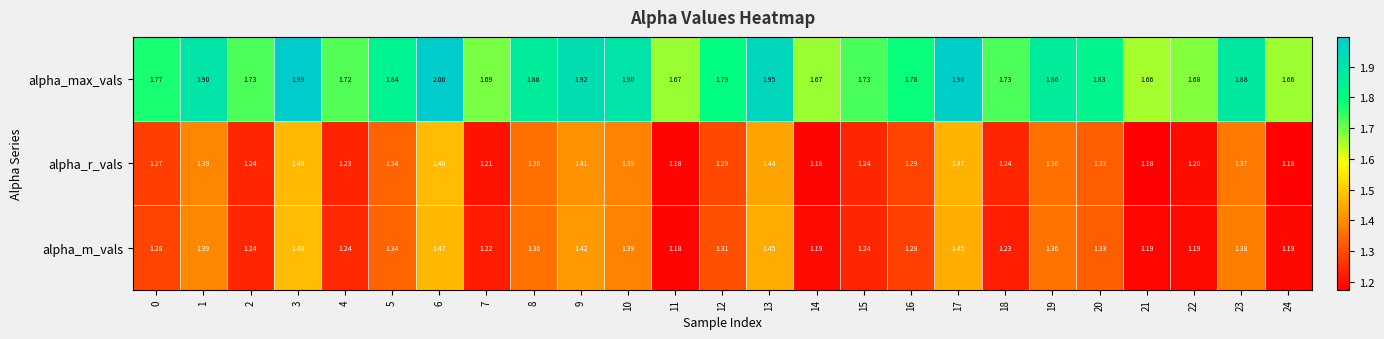

Which series has the largest total across all categories?

alpha_max_vals